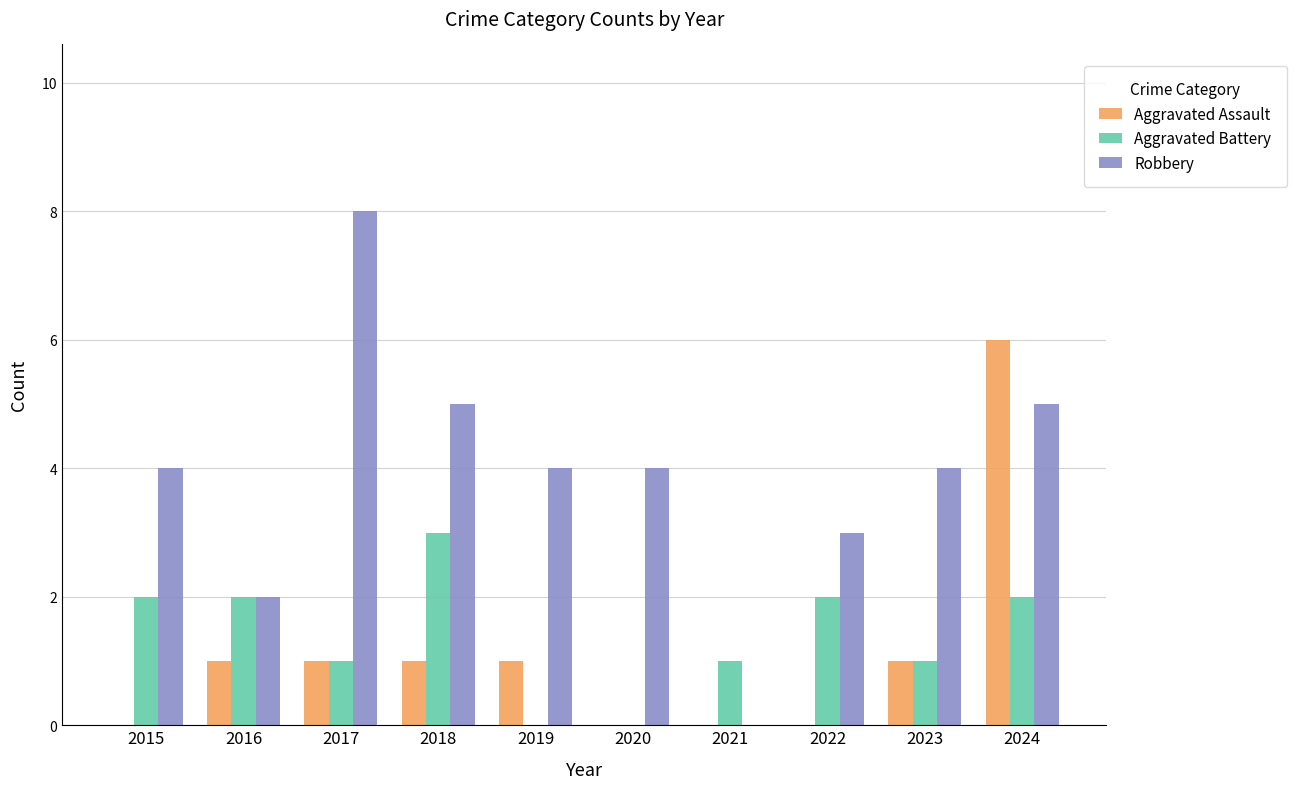

What is the sum of all Robbery values?

39